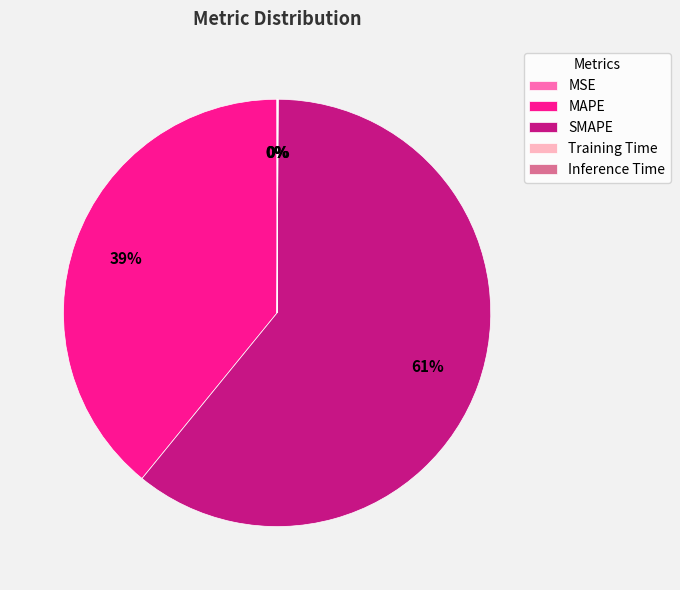

To the nearest percent, what portion does SMAPE represent?

61%